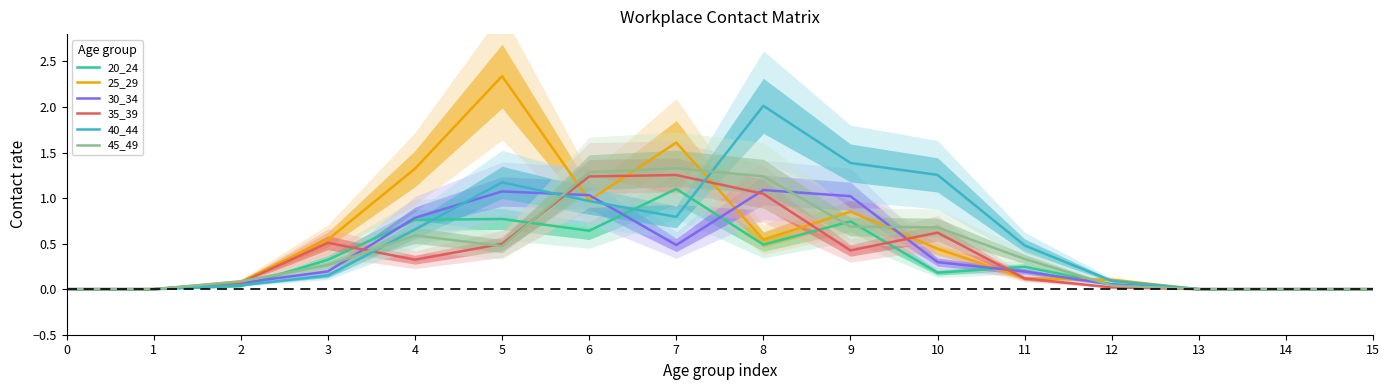

What is the difference between the maximum and minimum values in the 35_39 series?

1.3